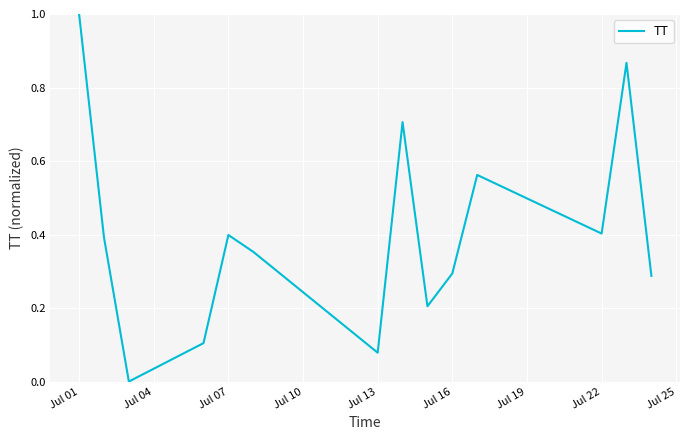

How many interior local peaks (higher than both neighbors) does the data have?

4